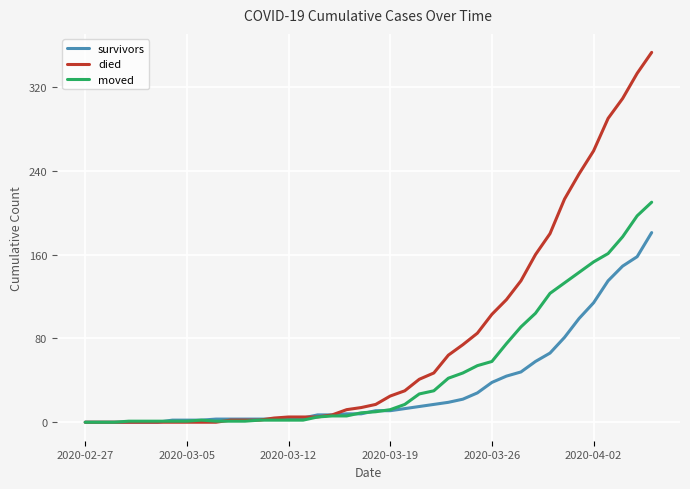

Which series has the largest total across all categories?

died